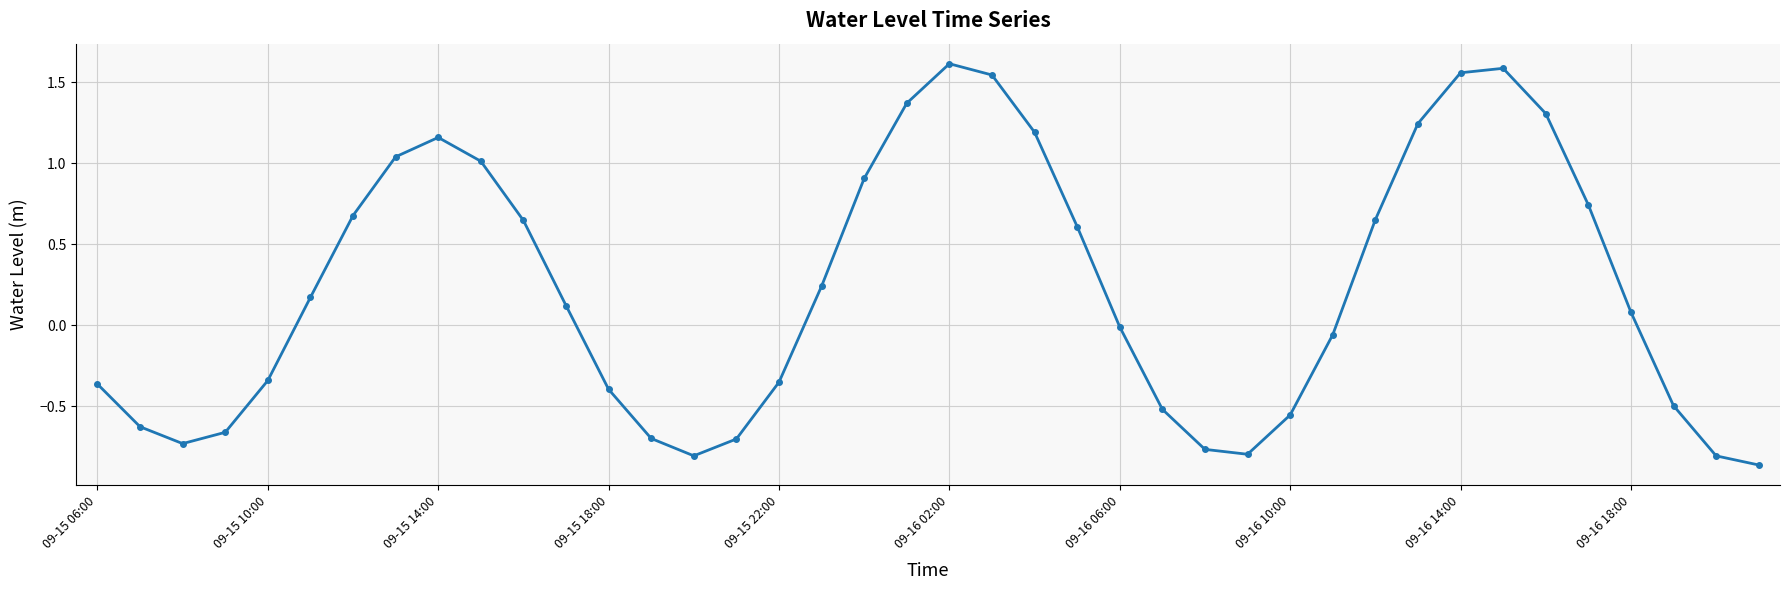

True or false: there are more than 2 points higher than both neighbors.

True